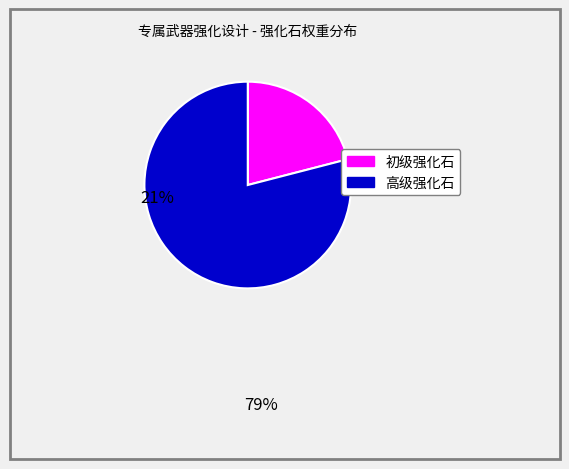

Does any single category account for the majority?

Yes